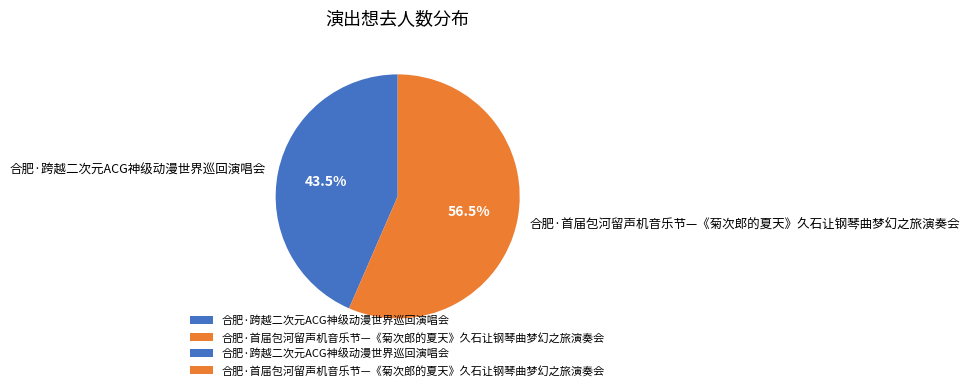

Which has a higher value, 合肥·首届包河留声机音乐节—《菊次郎的夏天》久石让钢琴曲梦幻之旅演奏会 or 合肥·跨越二次元ACG神级动漫世界巡回演唱会?

合肥·首届包河留声机音乐节—《菊次郎的夏天》久石让钢琴曲梦幻之旅演奏会